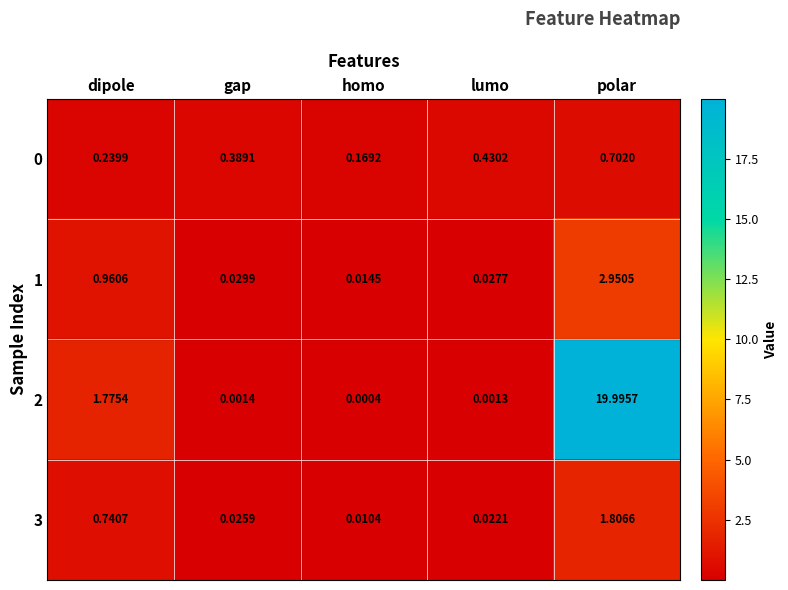

Rank the categories by 0 value from lowest to highest.

homo, dipole, gap, lumo, polar